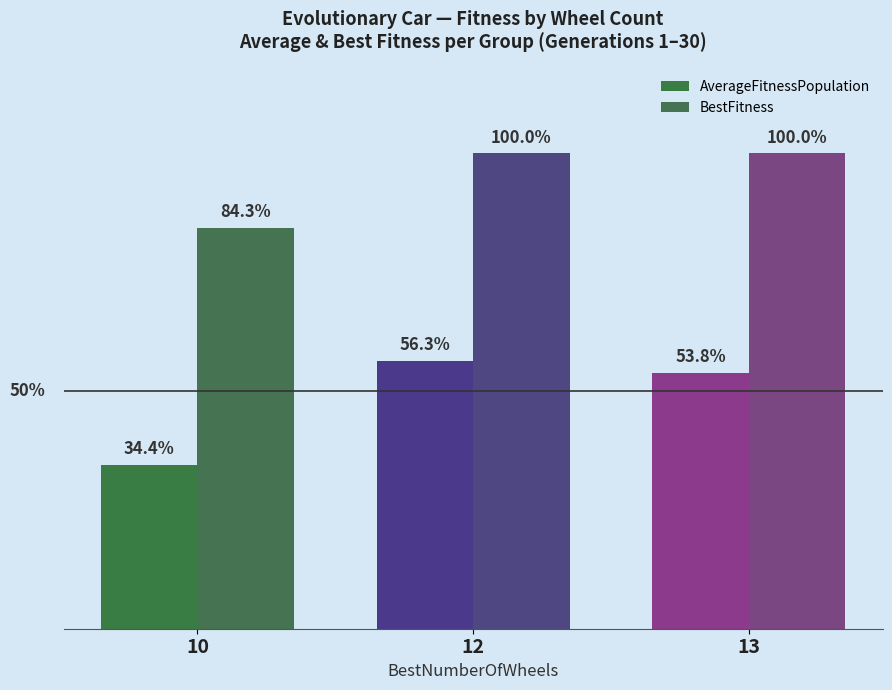

Does the chart contain any negative values?

No